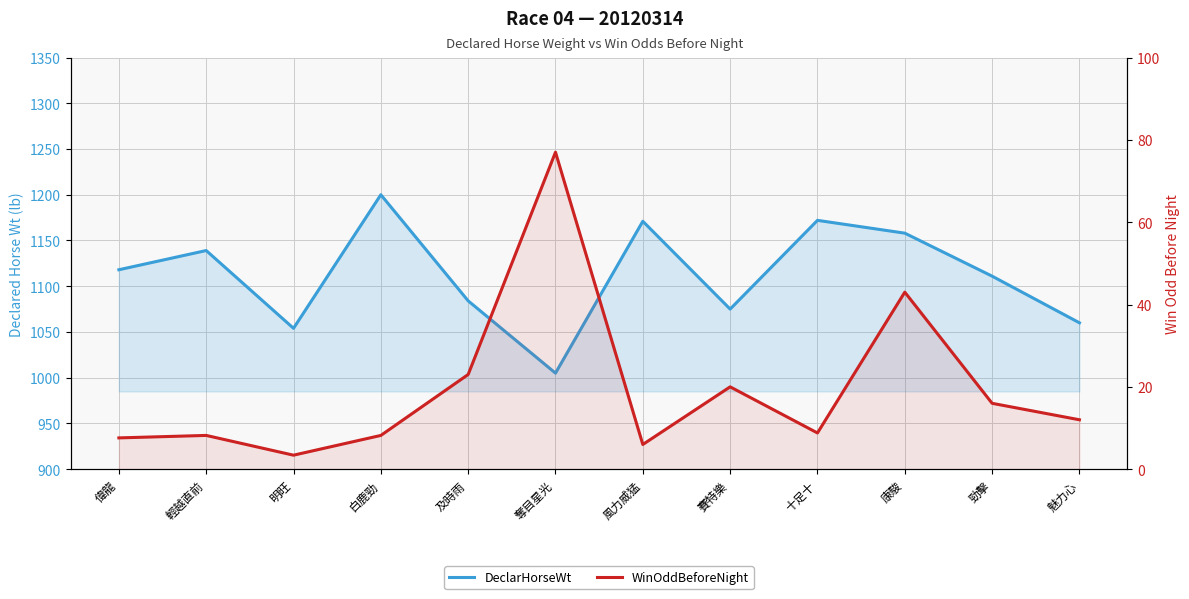

In WinOddBeforeNight, how many points are higher than both neighbors (excluding endpoints)?

4